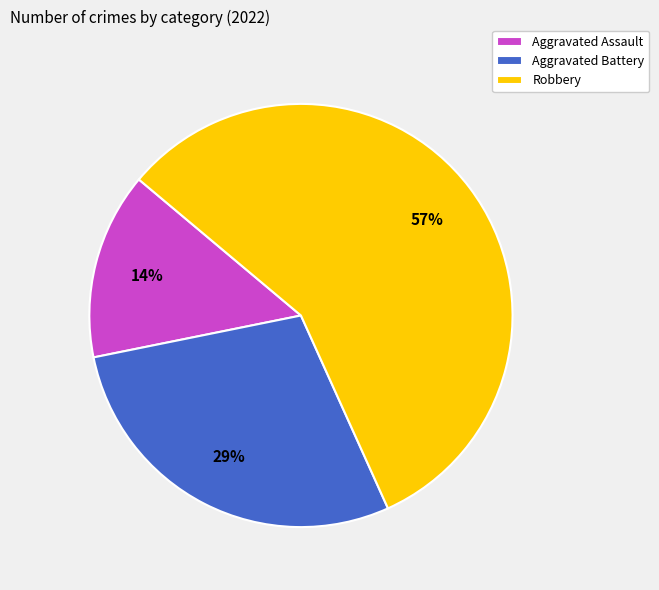

Is the sum of Aggravated Battery and Aggravated Assault greater than half?

No